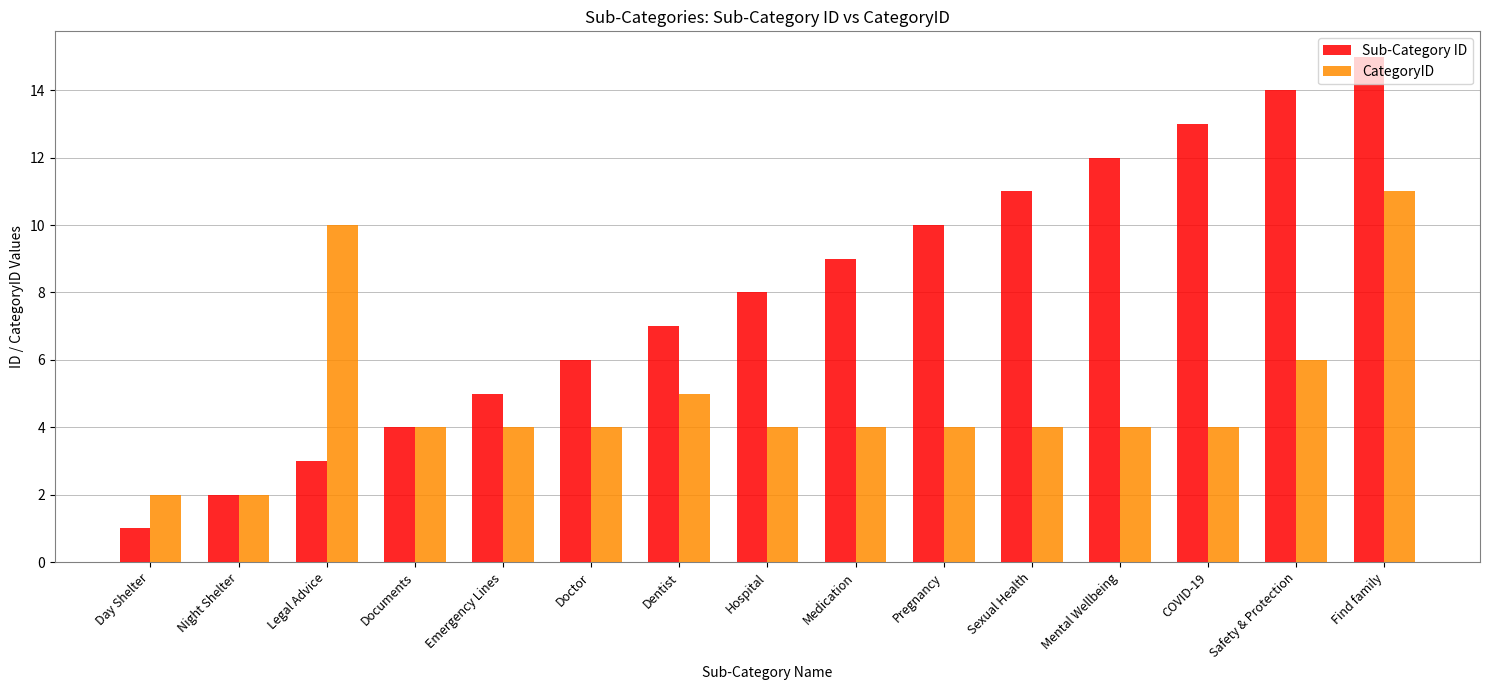

How many bars are there in each group?

2